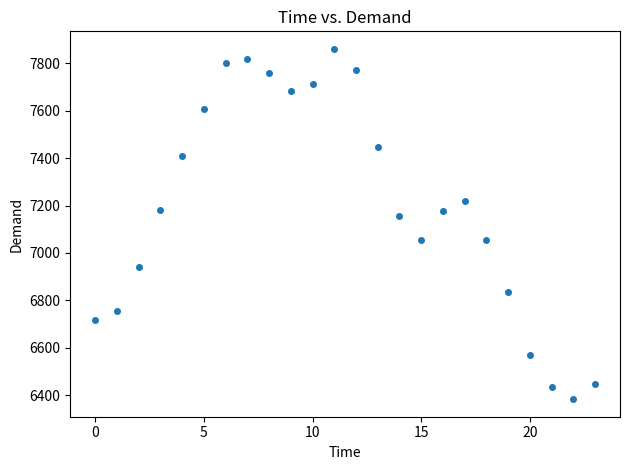

What Y value in the scatter plot is closest to 7122?

7155